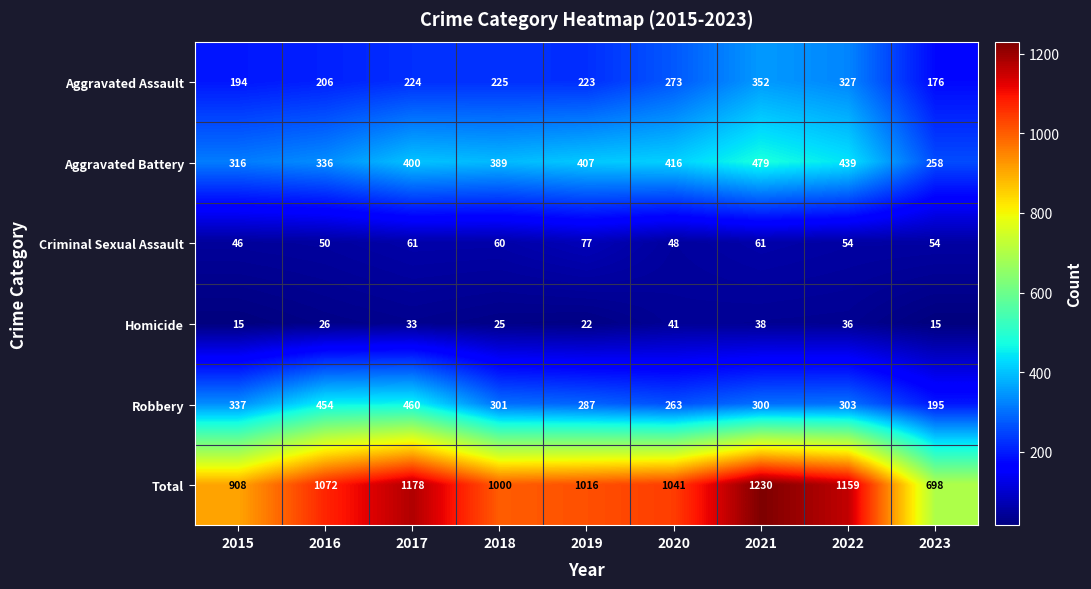

List the labels in order of Aggravated Battery value, smallest first.

2023, 2015, 2016, 2018, 2017, 2019, 2020, 2022, 2021